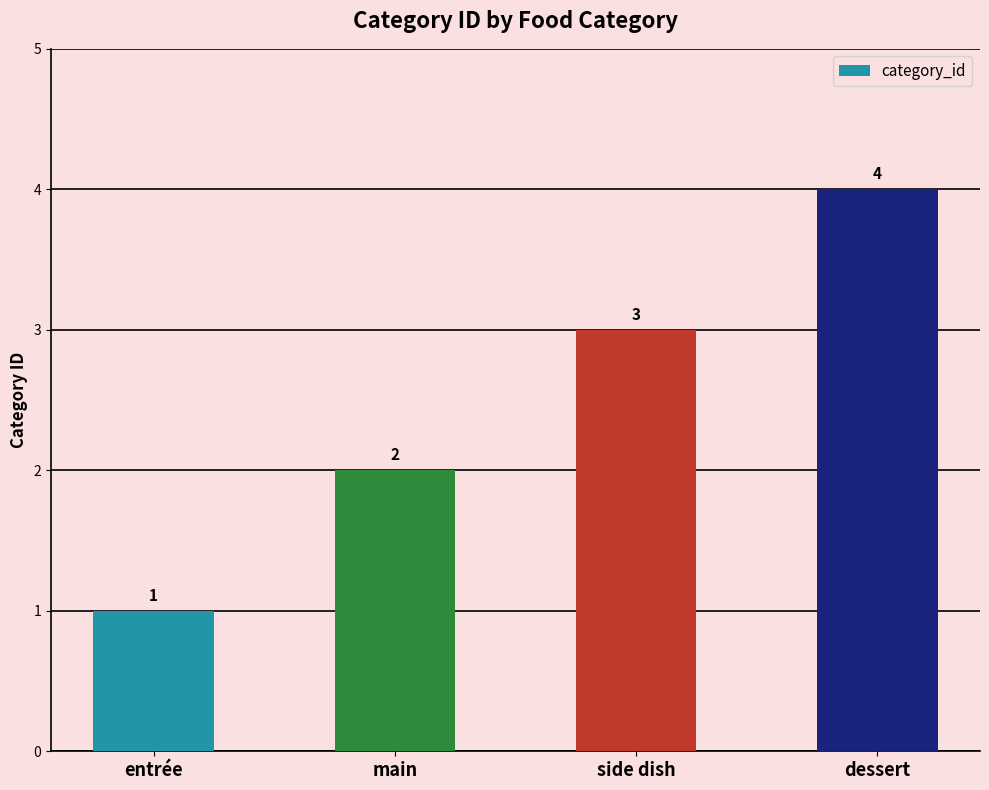

List the labels in order of value, smallest first.

entrée, main, side dish, dessert